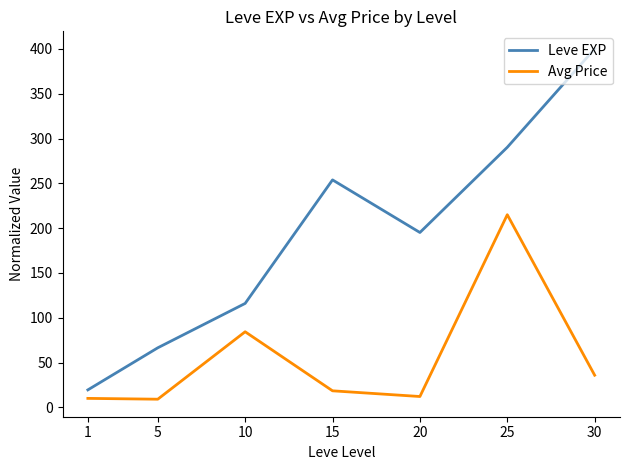

List the labels in order of Leve EXP value, smallest first.

1, 5, 10, 20, 15, 25, 30